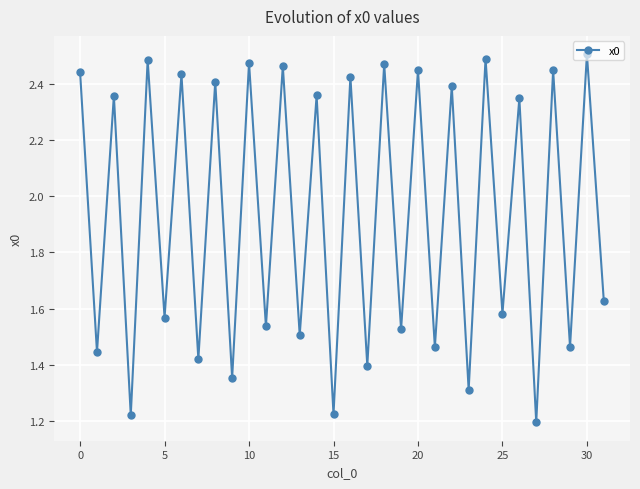

What is the difference between the maximum and second lowest values?

1.3